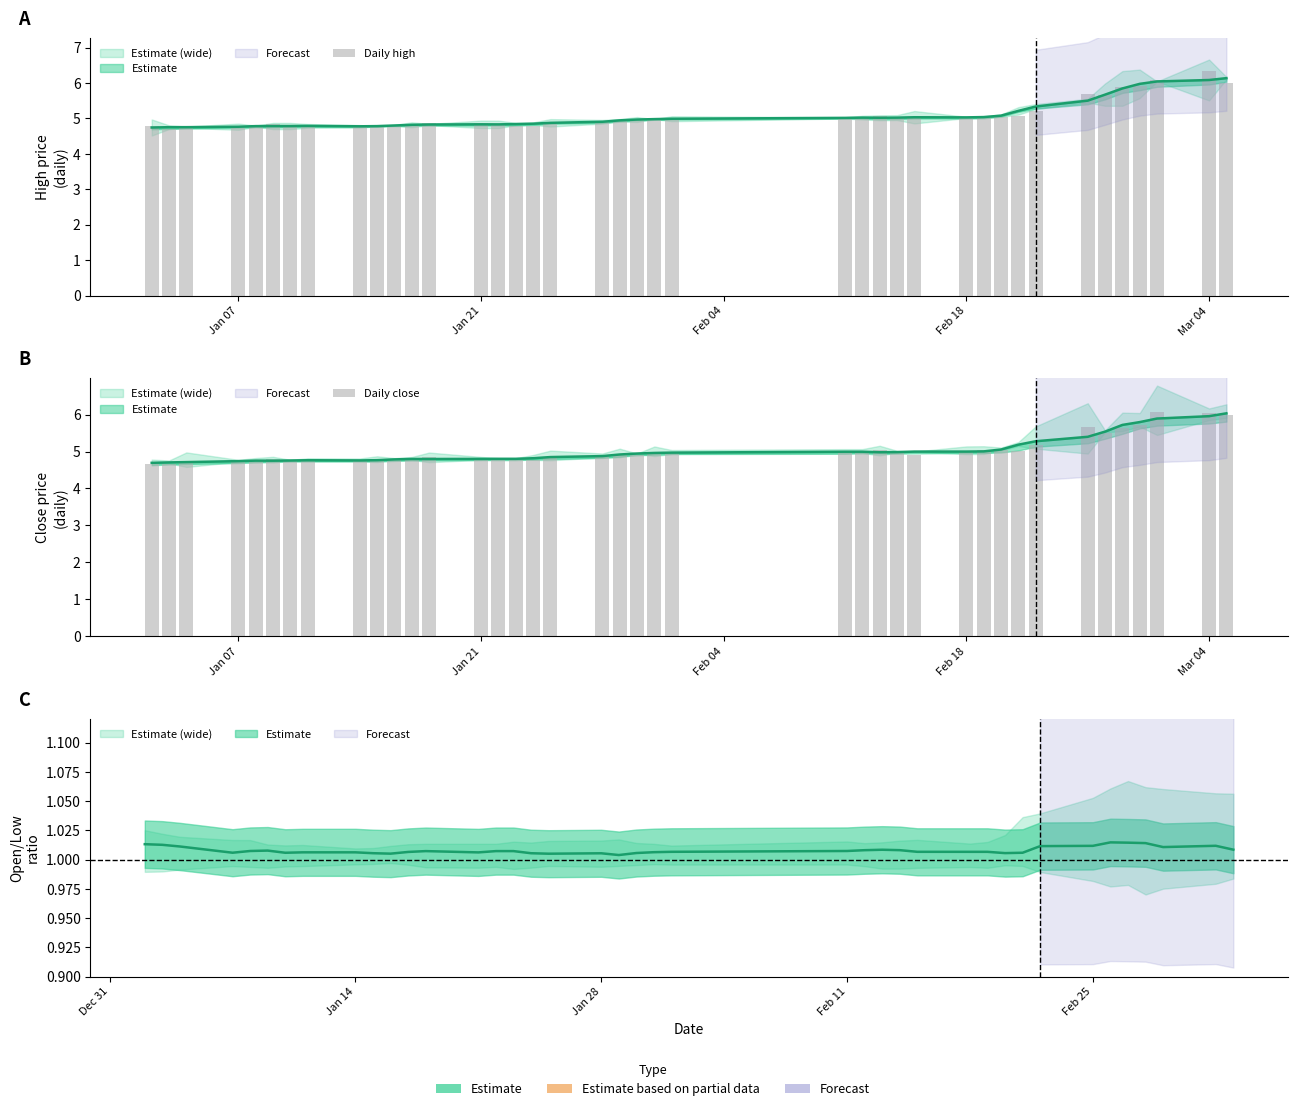

What is the difference between the maximum and second lowest values in the Daily close series?

1.4